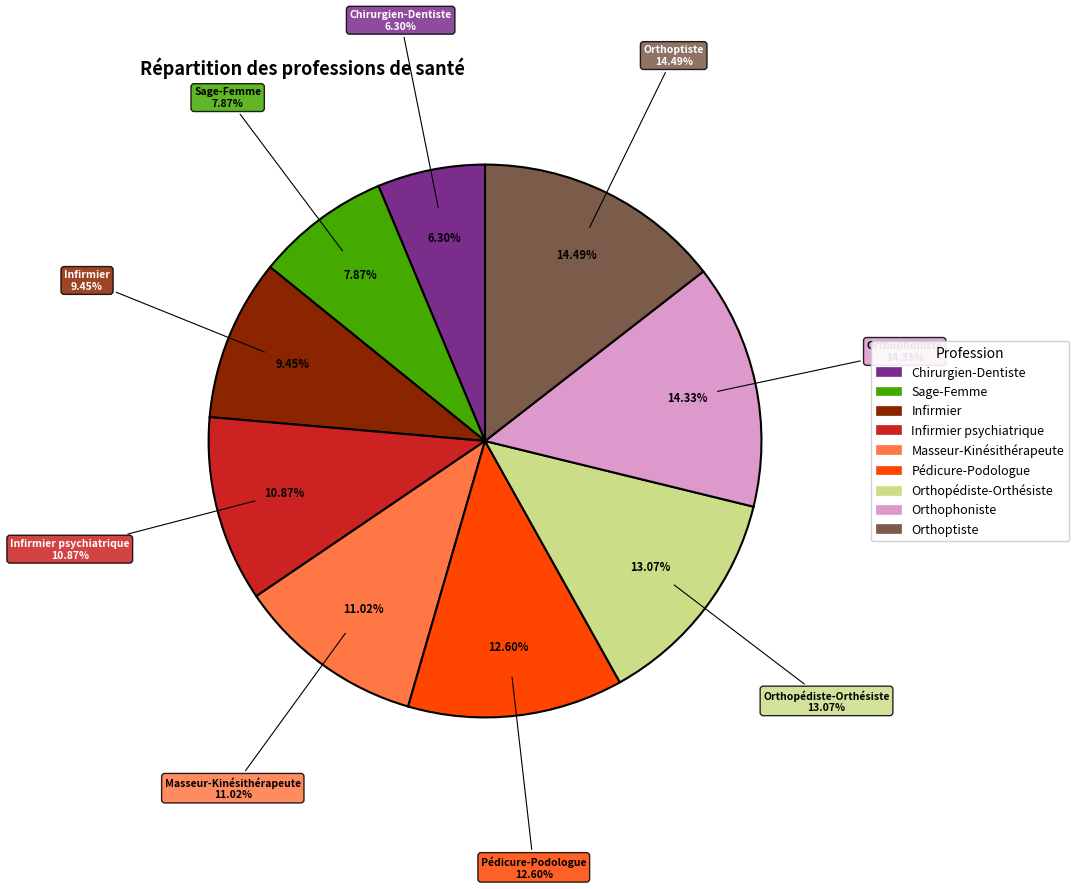

To the nearest percent, what is the difference between the Infirmier and Sage-Femme slice percentages?

2%